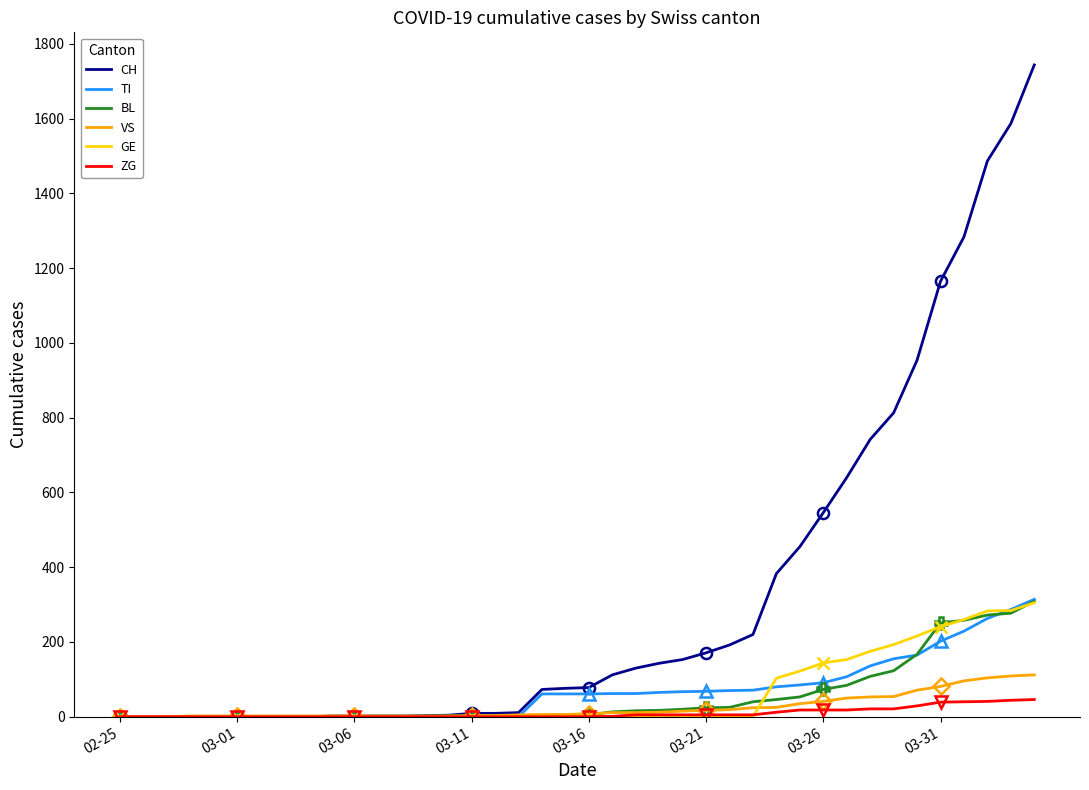

Which series changed the most between 03-01 and 17?

CH